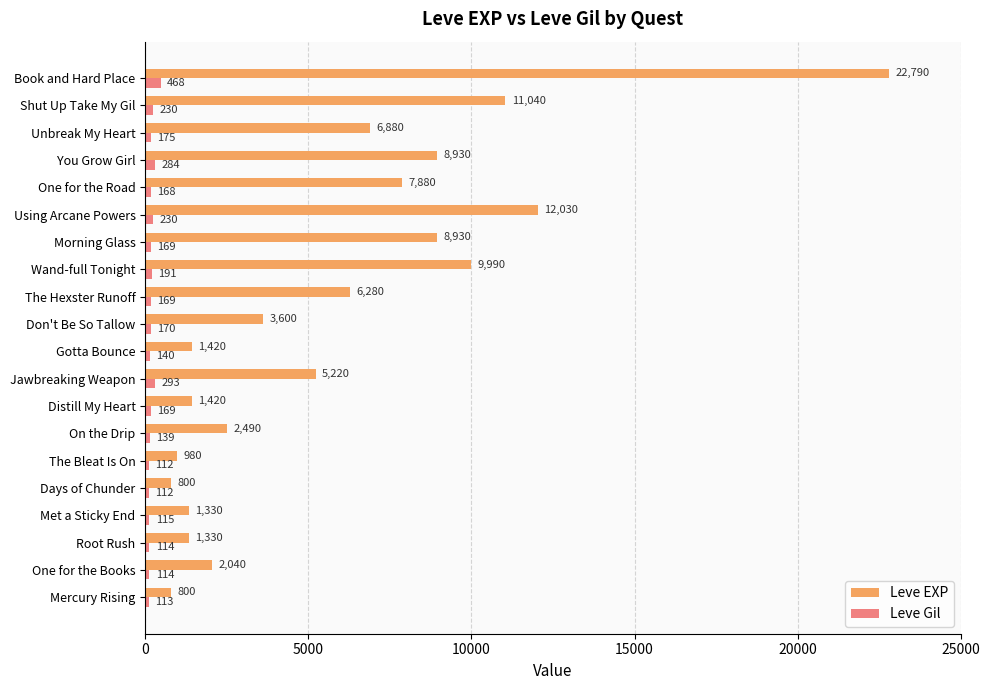

Rank the series by their average value, from lowest to highest.

Leve Gil, Leve EXP